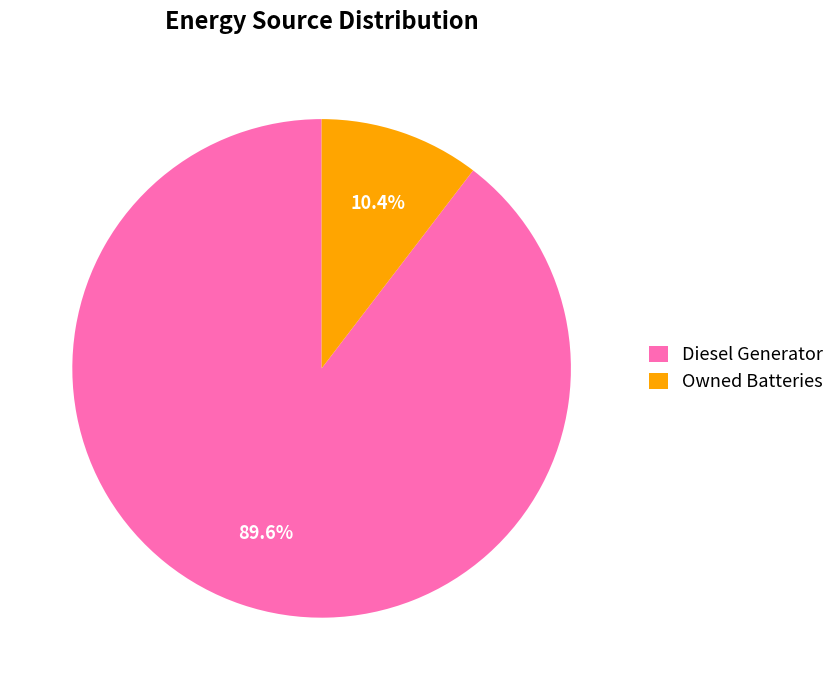

To the nearest percent, what is the difference between the largest and smallest slice percentages?

79%